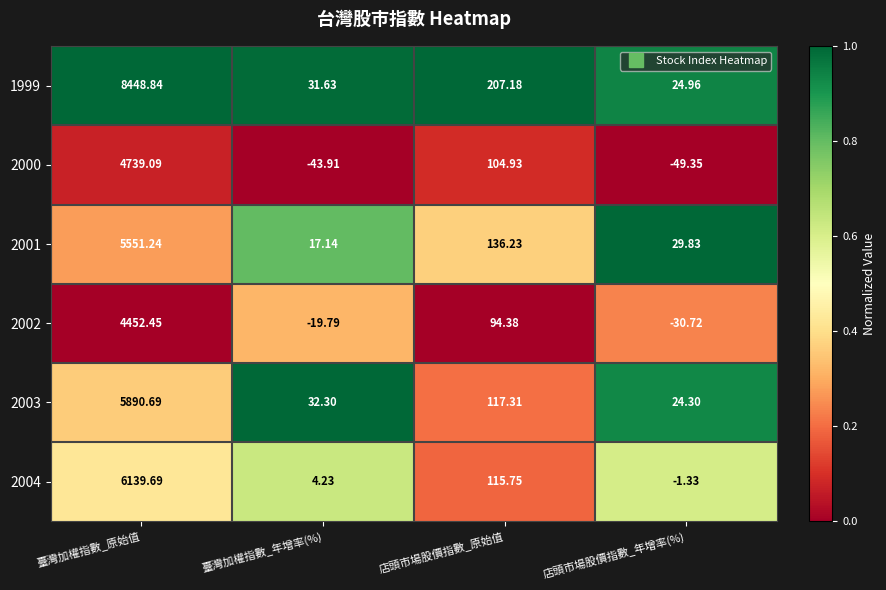

Which series changed the most between 臺灣加權指數_原始值 and 店頭市場股價指數_年增率(%)?

1999